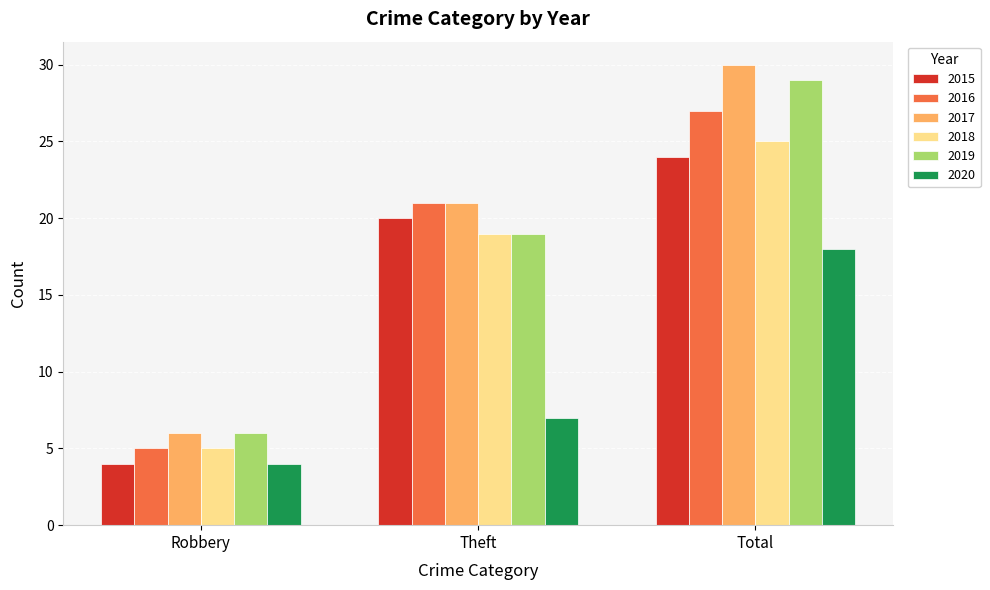

How many 2018 values are between 5 and 25?

3